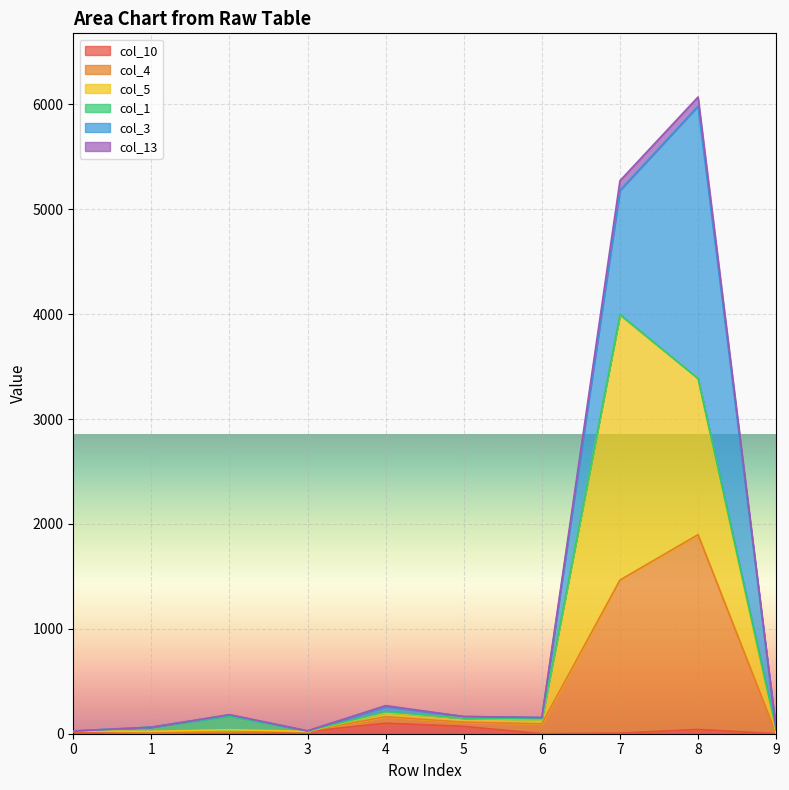

Does the chart display data point markers on the line(s)?

No